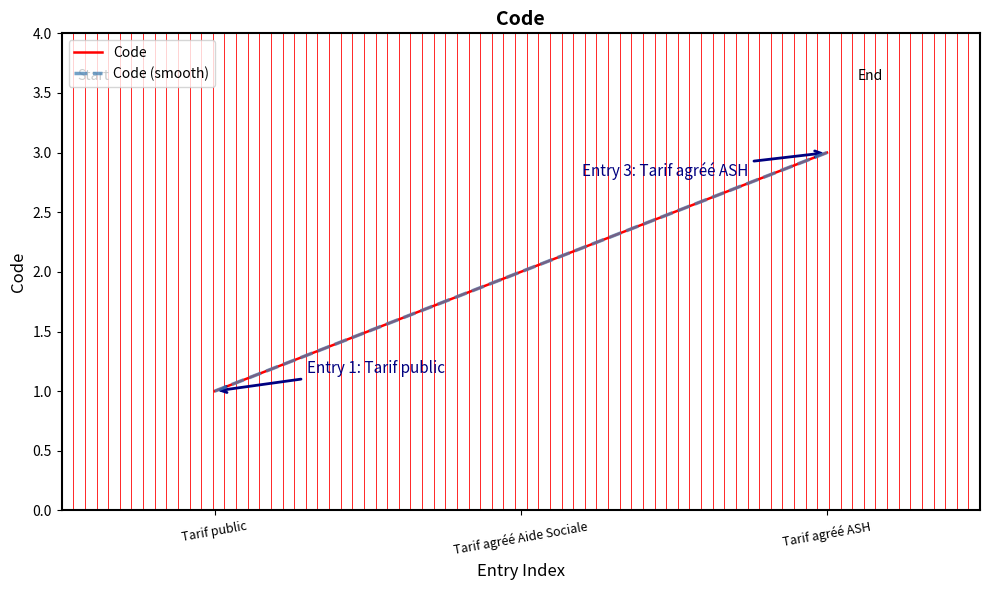

How many lines are shown in the chart?

2